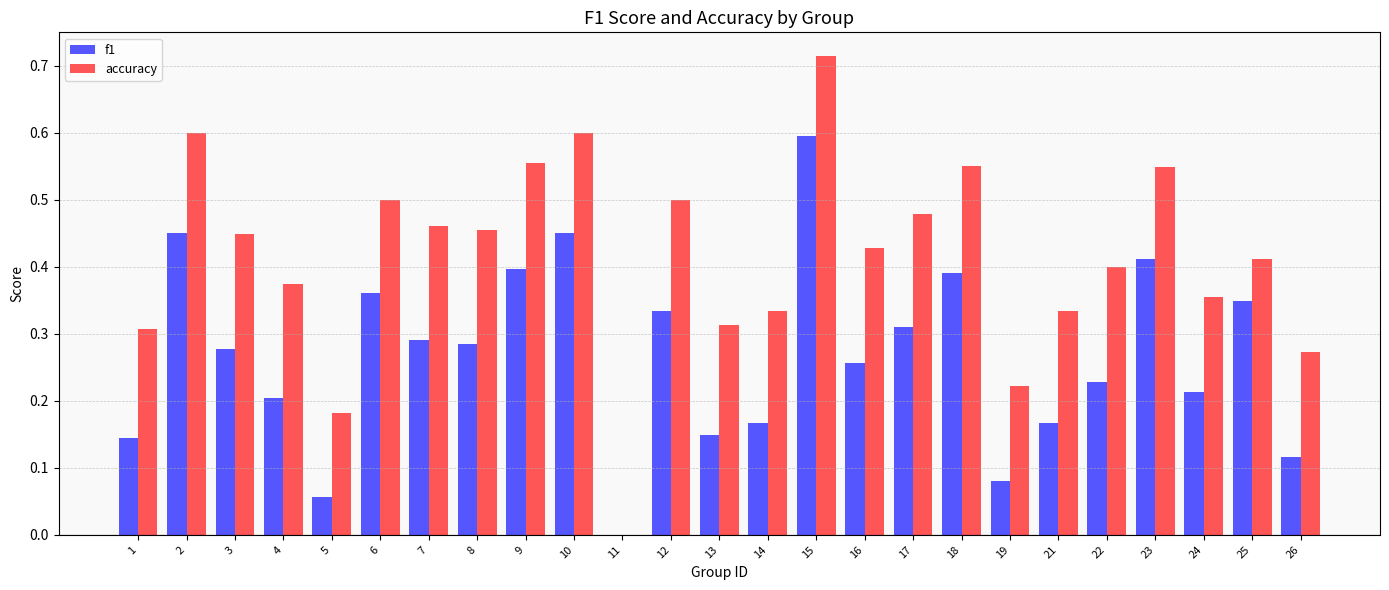

Which series has the largest total across all categories?

accuracy